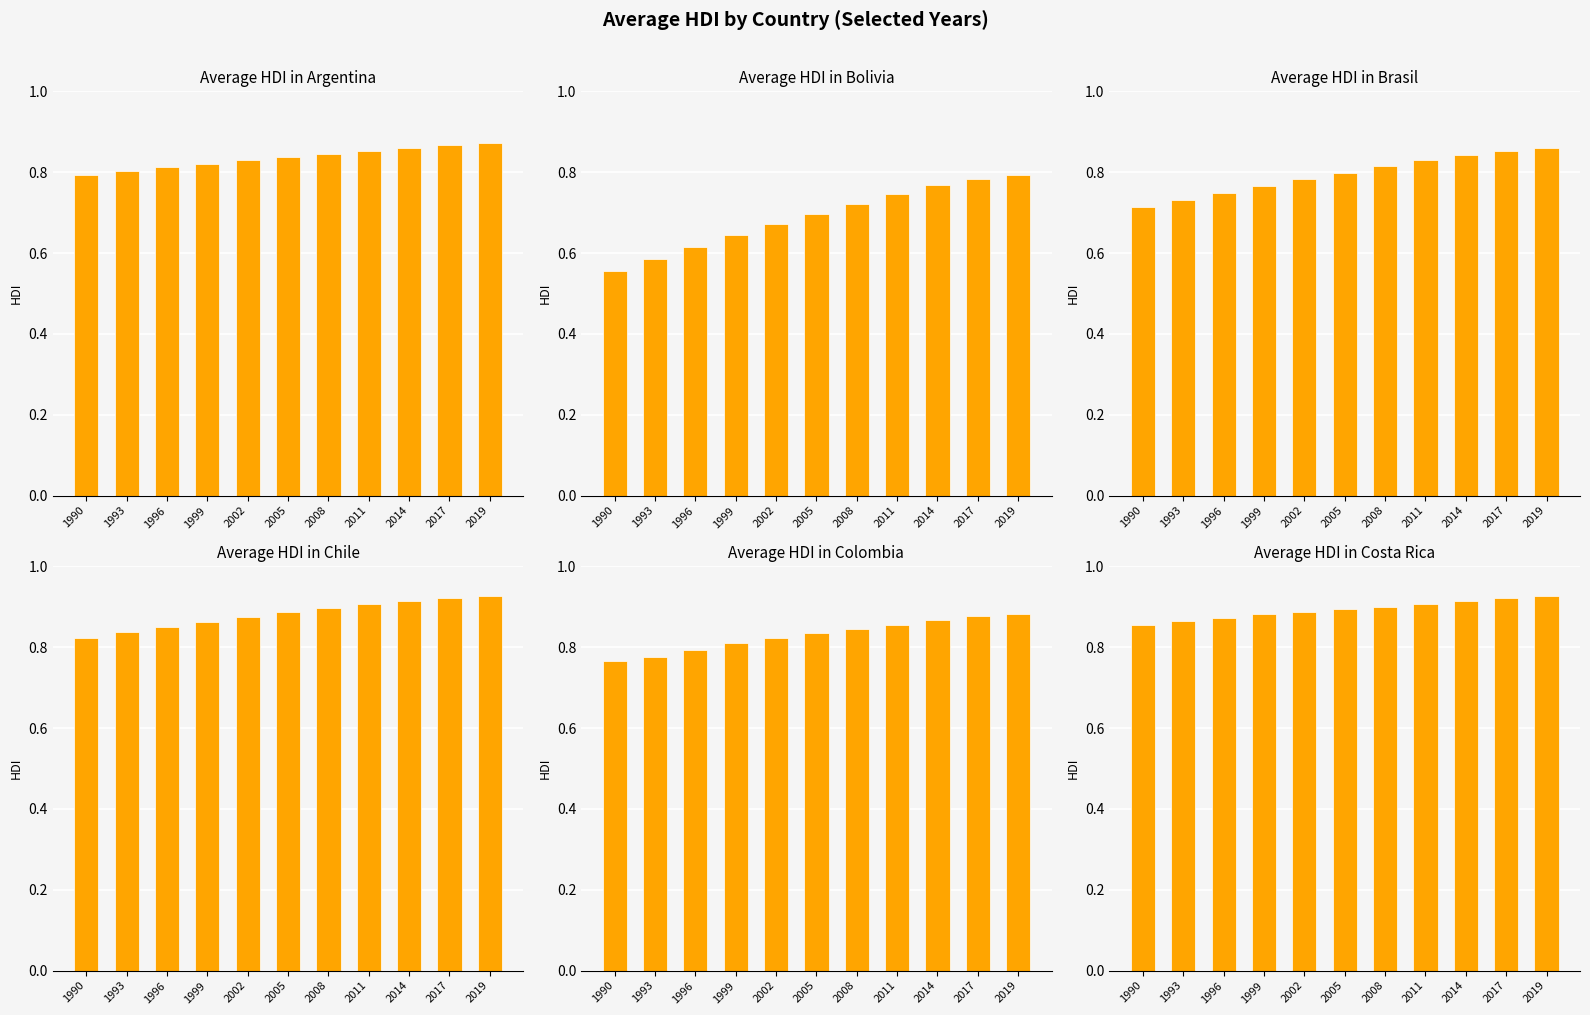

Rank the series by their maximum value, from highest to lowest.

Costa Rica, Chile, Colombia, Argentina, Brasil, Bolivia